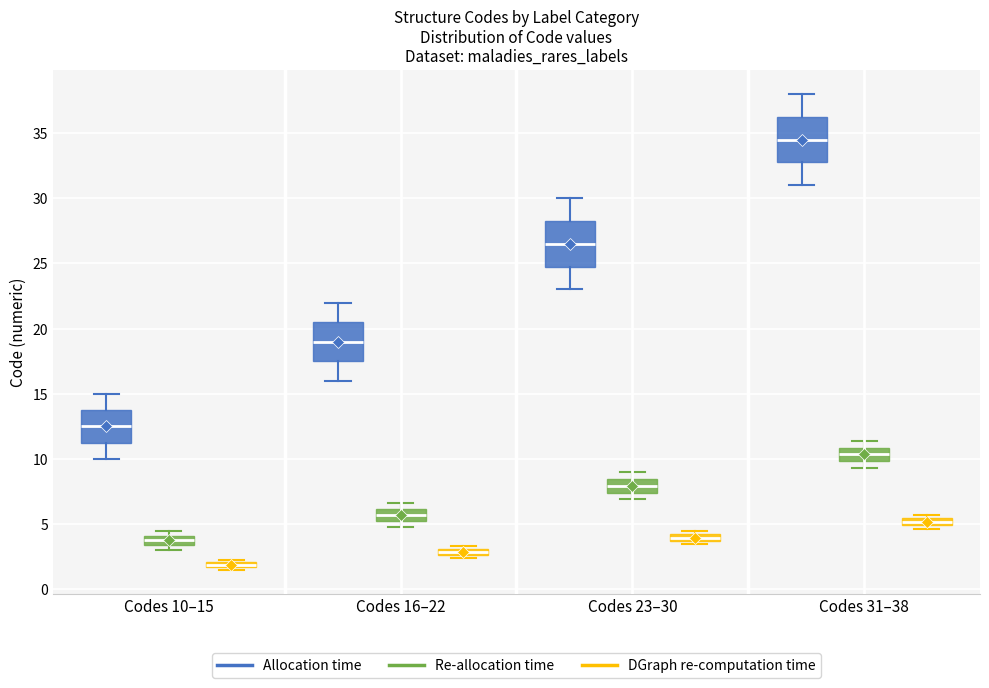

Where is the upper edge of the box for Codes 23–30 (DGraph re-computation time) on the y-axis? The values are not printed on the chart, so give them approximately, as read against the axis.

4.0